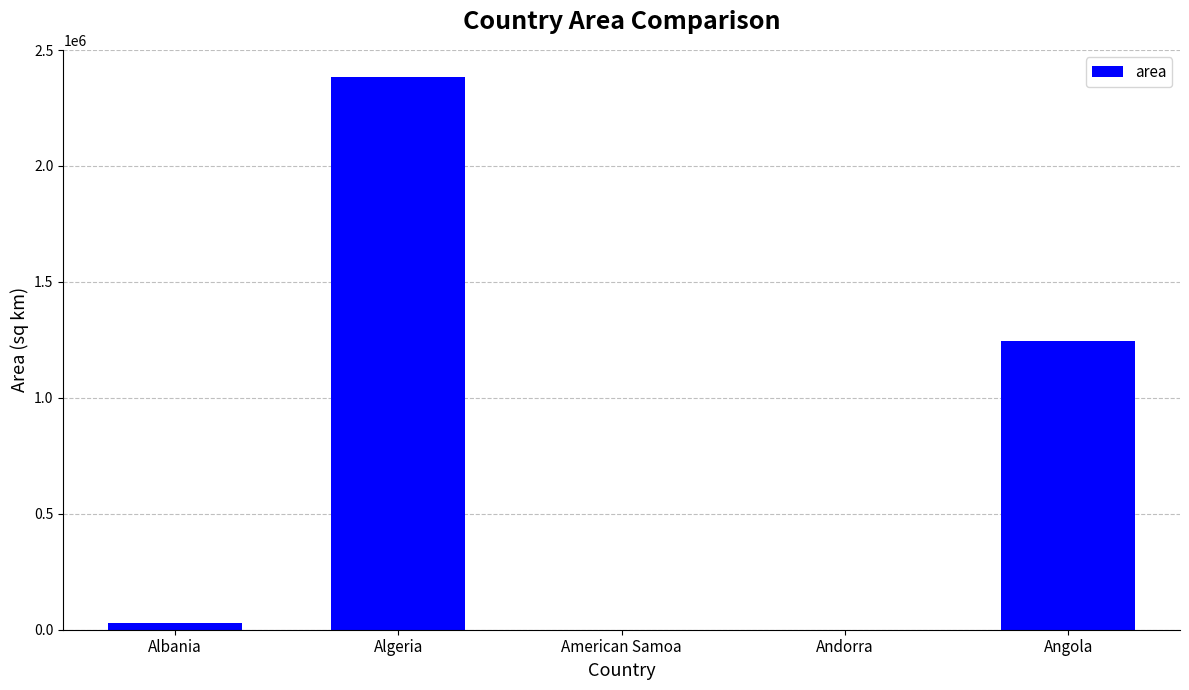

The value at Algeria is 3427090. True or false?

False